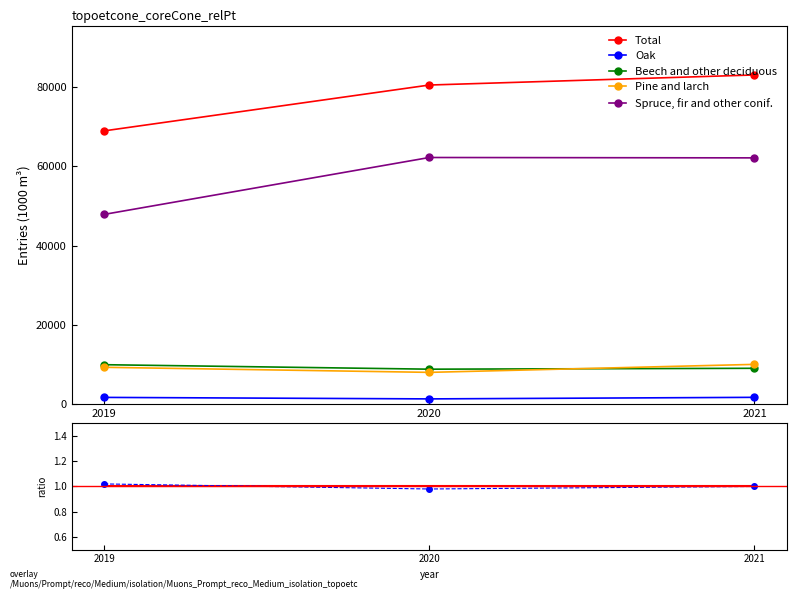

Rank the series by their maximum value, from lowest to highest.

Oak, Beech and other deciduous, Pine and larch, Spruce, fir and other conif., Total